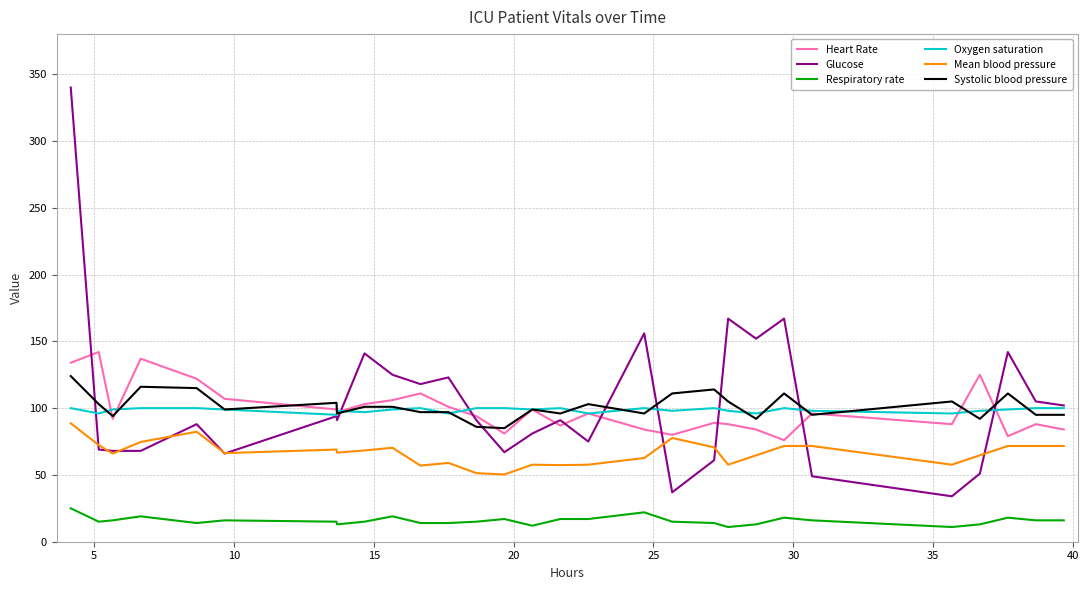

True or false: Oxygen saturation and Mean blood pressure cross at least once.

False